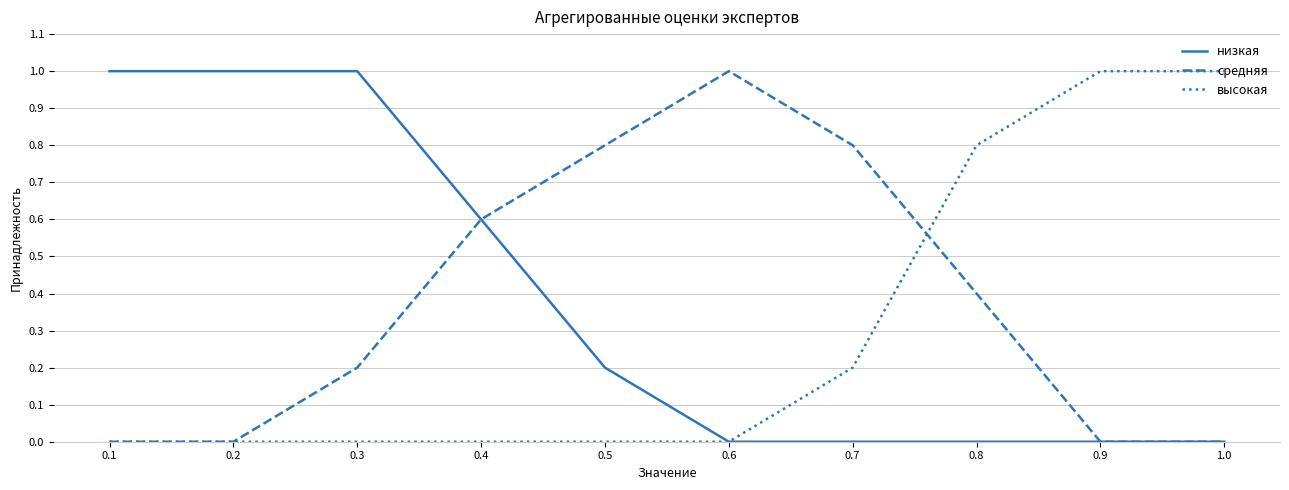

What position from the right is 0.9?

2